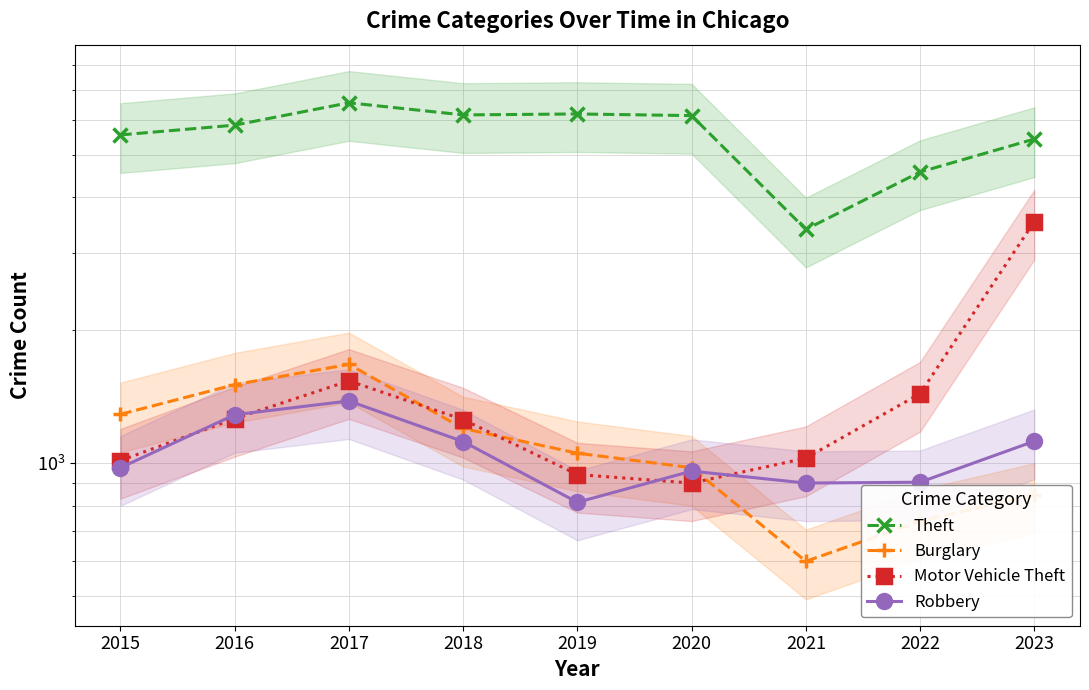

At which label does Robbery first exceed 976?

2016